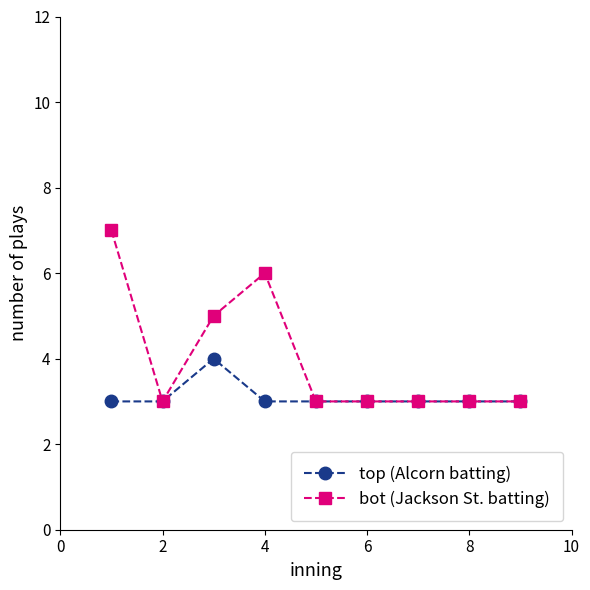

What is the value of the top (Alcorn batting) point at the 2nd from the left?

3